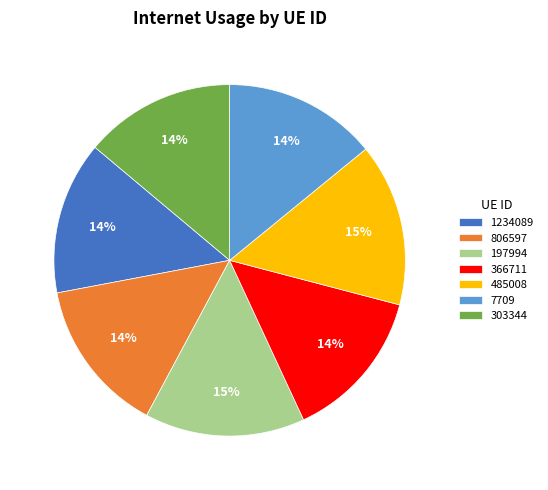

Is 197994 the majority of the pie?

No